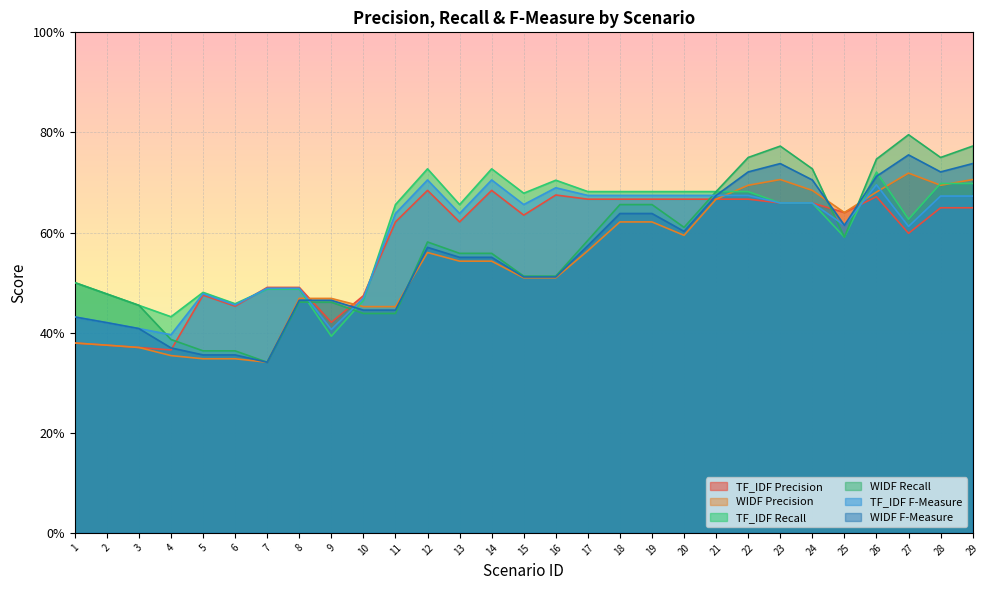

What is the value of the TF_IDF Recall point at the 3rd from the left?

0.5